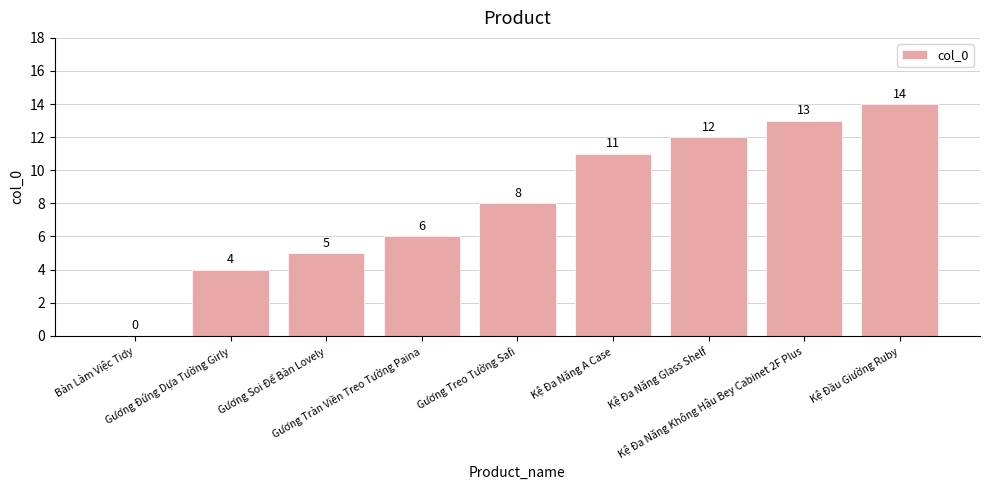

What is the sum of all values?

73